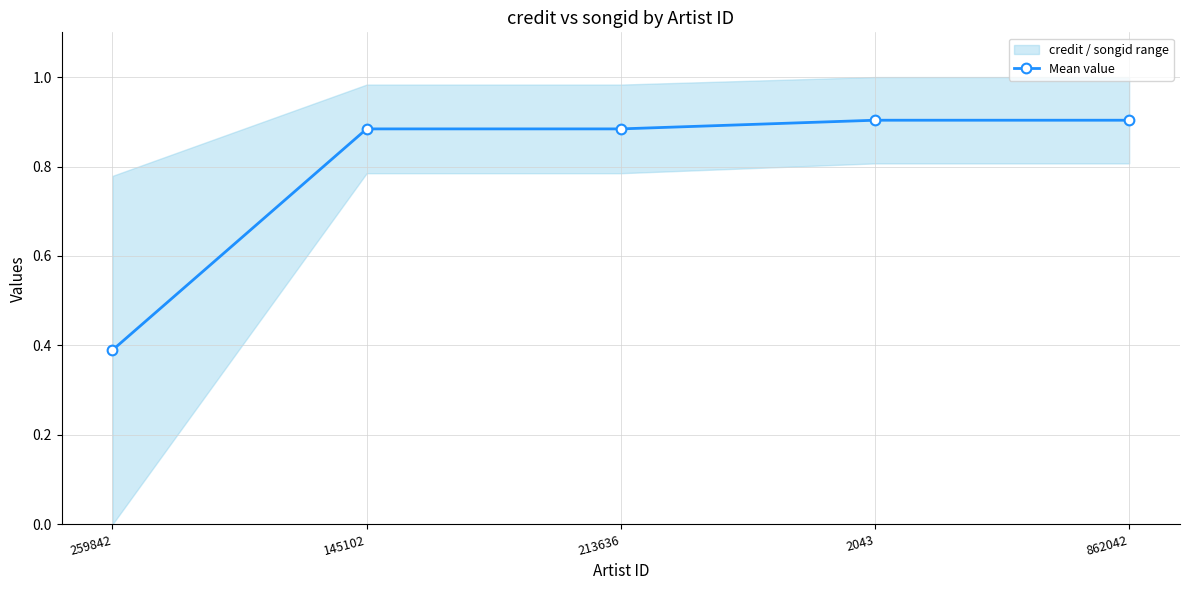

How many distinct data groups are displayed?

1